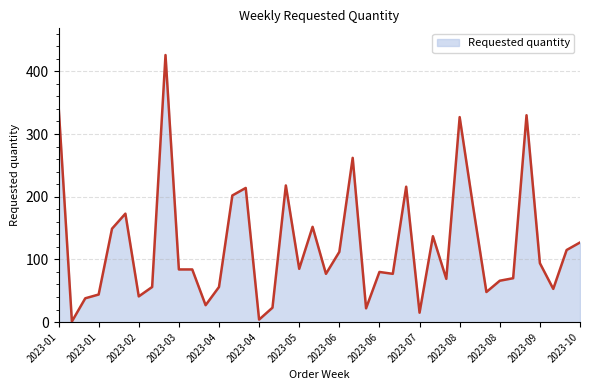

How many distinct data groups are displayed?

1